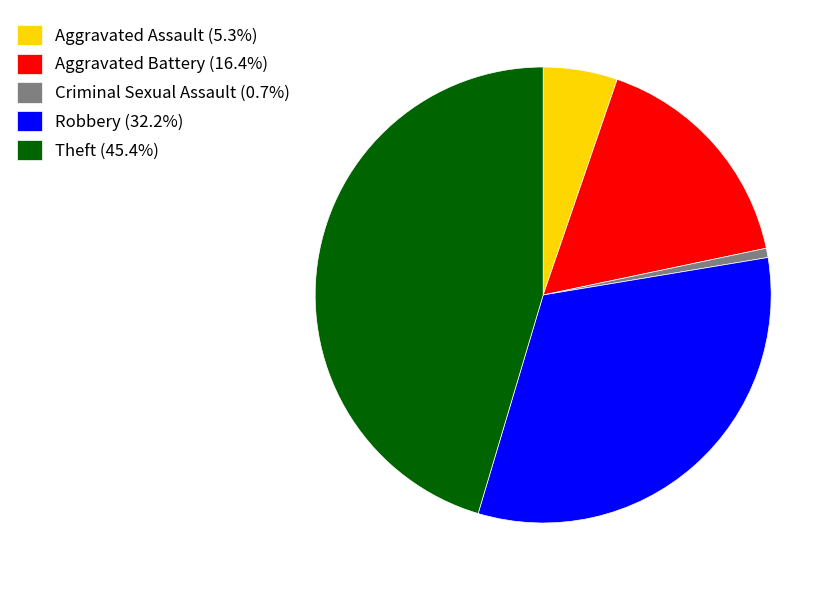

What is the smallest slice in the pie chart?

Criminal Sexual Assault